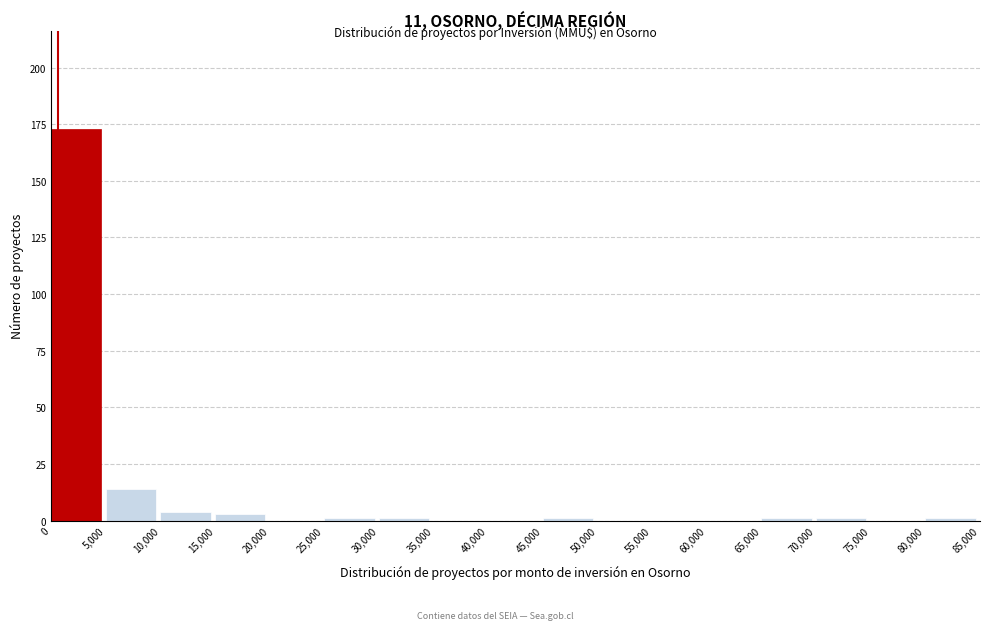

Reading left to right, transcribe this chart: for each bar, give the range it covers on the x-axis and its height. The values are not printed on the chart, so give them approximately, as read against the axis.

0 to 5,000: 175
5,000 to 10,000: 15
10,000 to 15,000: under 5
15,000 to 20,000: under 5
20,000 to 25,000: 0
25,000 to 30,000: under 5
30,000 to 35,000: under 5
35,000 to 40,000: 0
40,000 to 45,000: 0
45,000 to 50,000: under 5
50,000 to 55,000: 0
55,000 to 60,000: 0
60,000 to 65,000: 0
65,000 to 70,000: under 5
70,000 to 75,000: under 5
75,000 to 80,000: 0
80,000 to 85,000: under 5